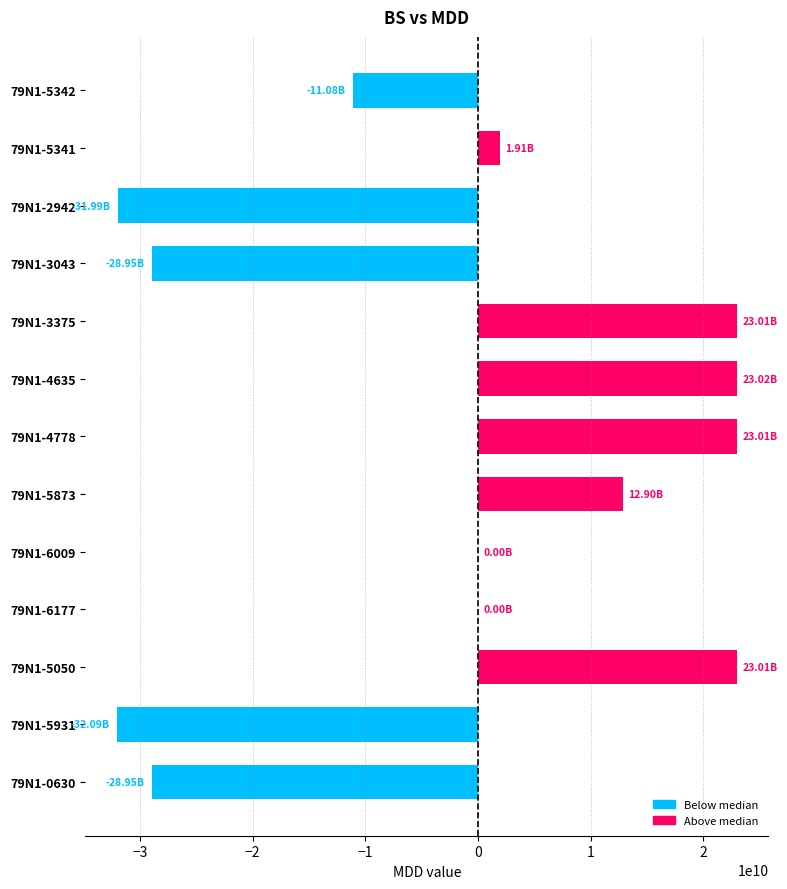

What is the sum of the values at 79N1-5341 and 79N1-5342?

-9175007785